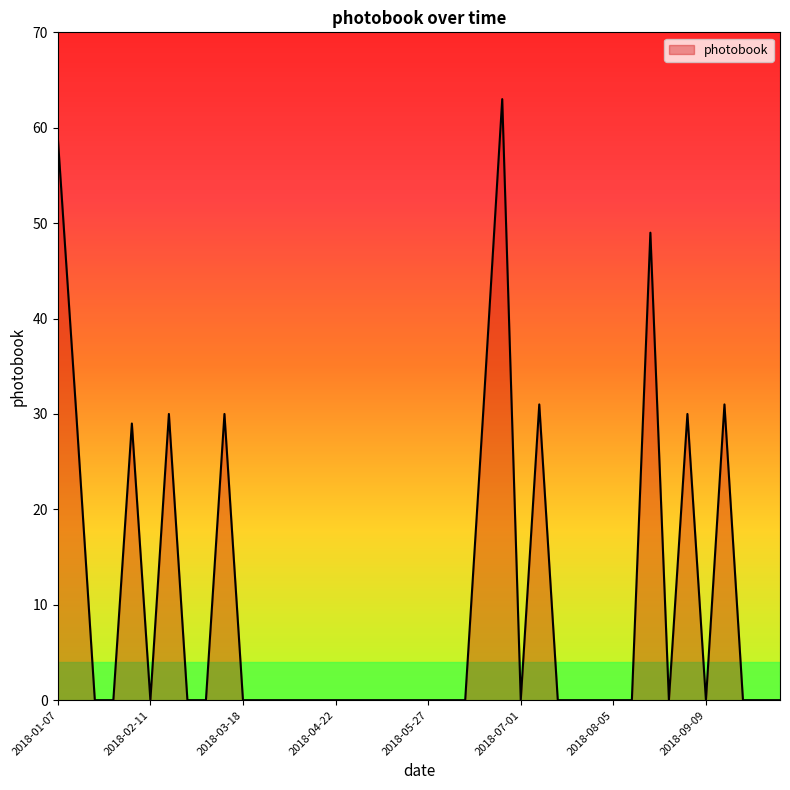

What is the greatest value displayed?

63